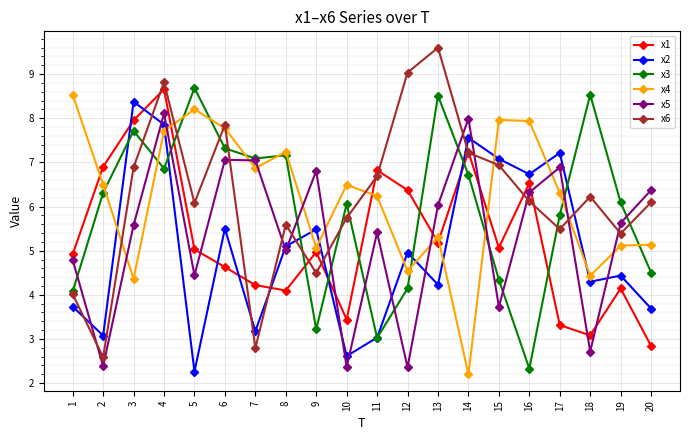

Count the number of data series in this chart.

6